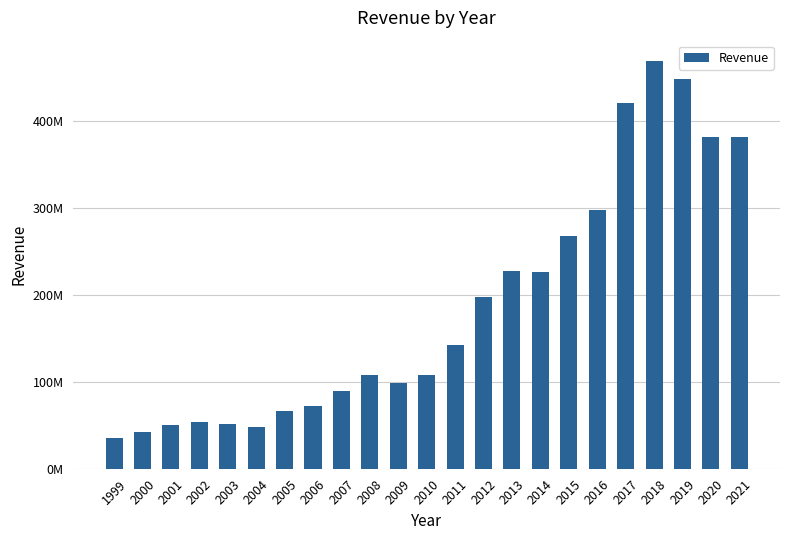

Which category has the lowest value across all series?

1999